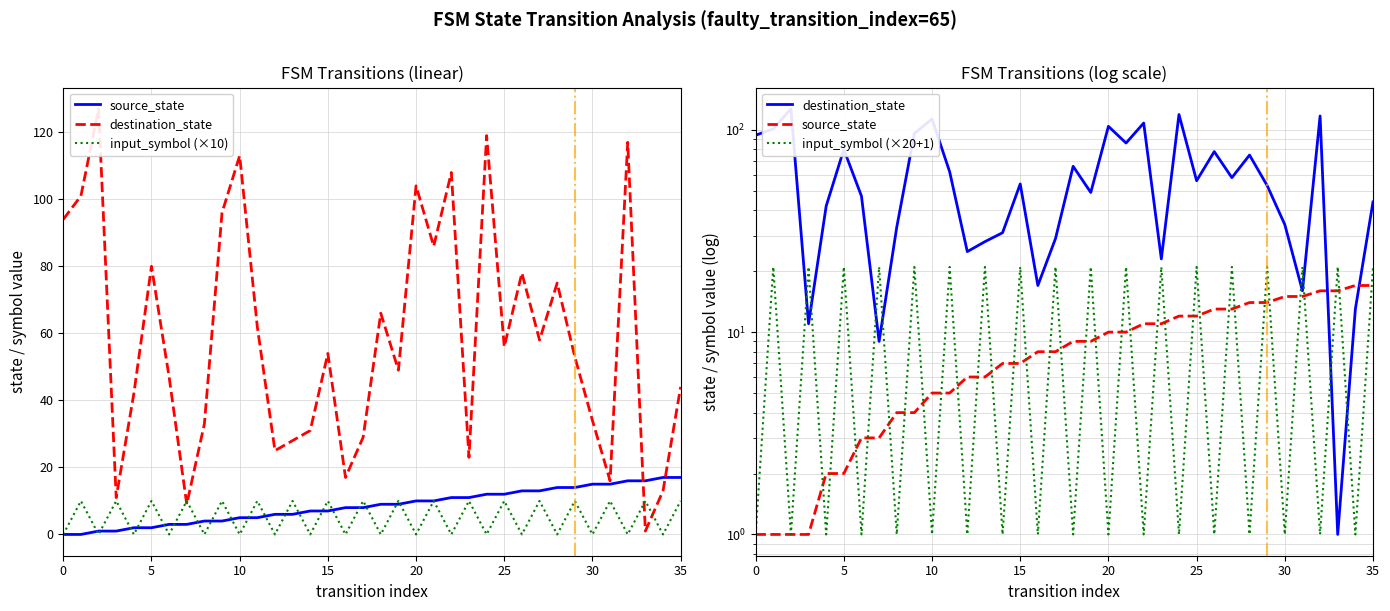

Which has a higher value, 23 or 13?

23